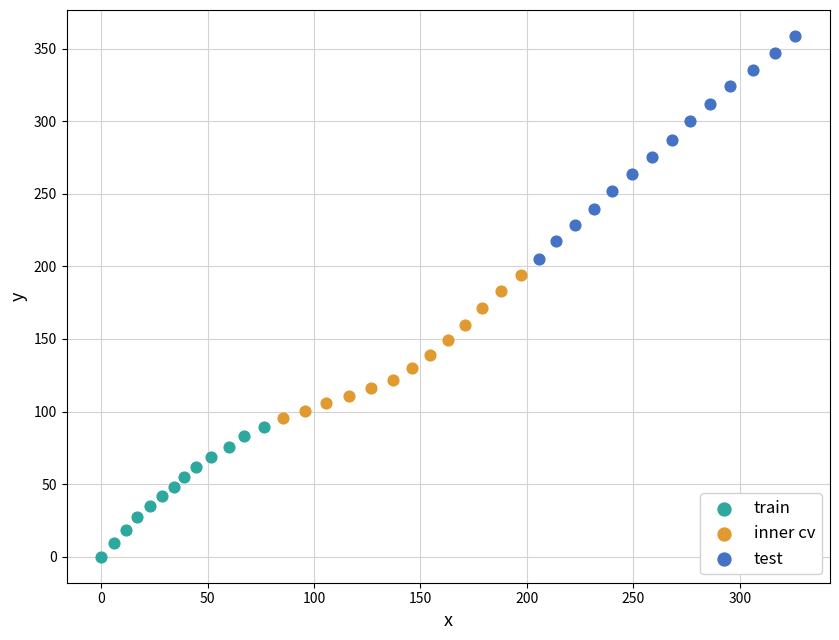

Which series reaches the maximum Y coordinate?

test